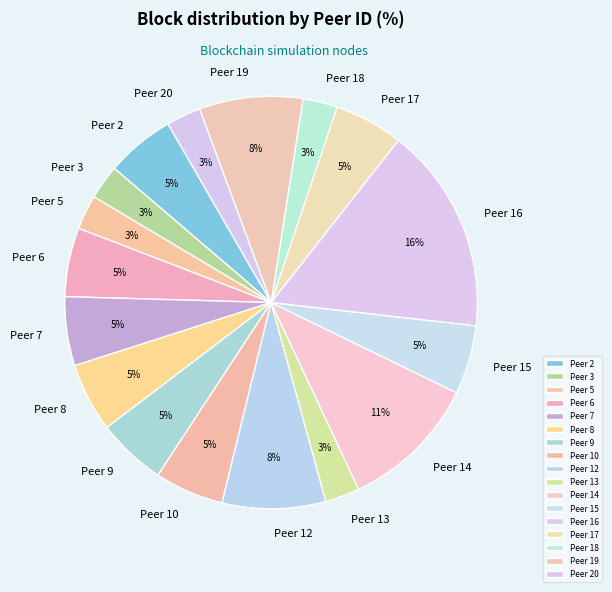

Which category has the biggest portion of the pie?

Peer 16